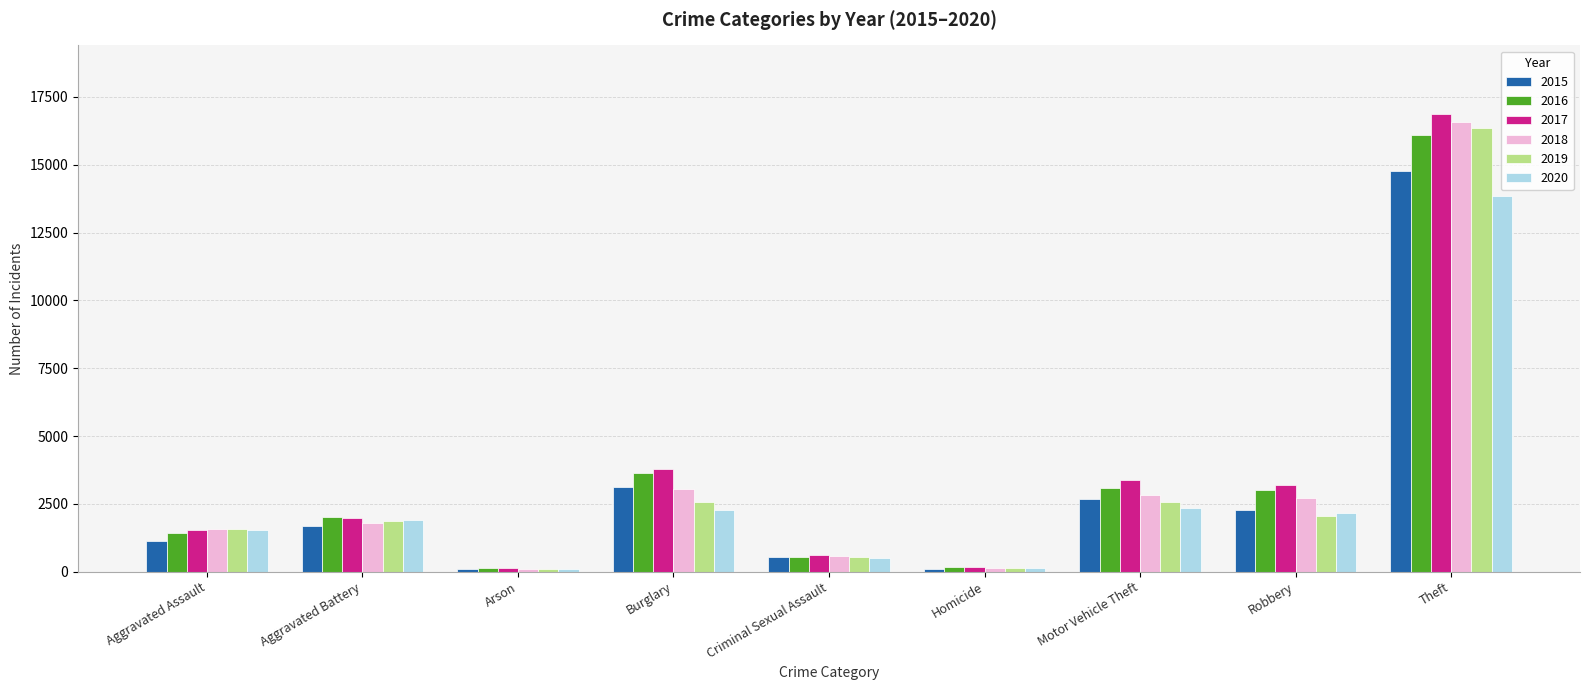

What is the minimum value shown in the chart?

88